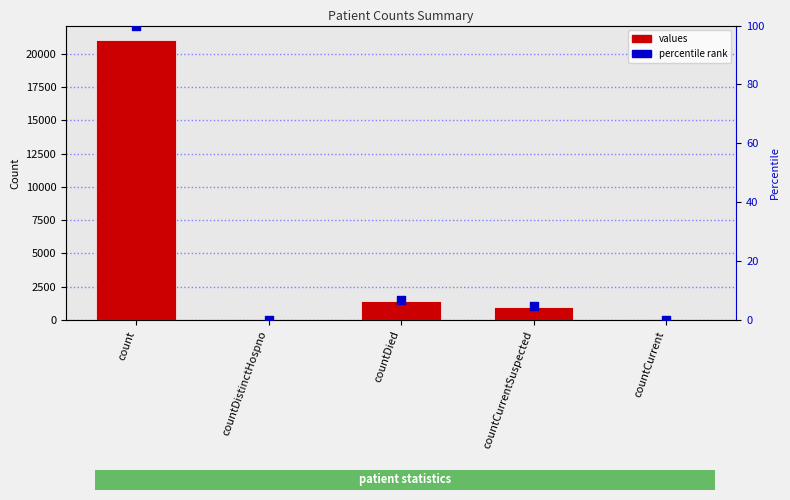

Which series reaches the minimum Y coordinate?

values